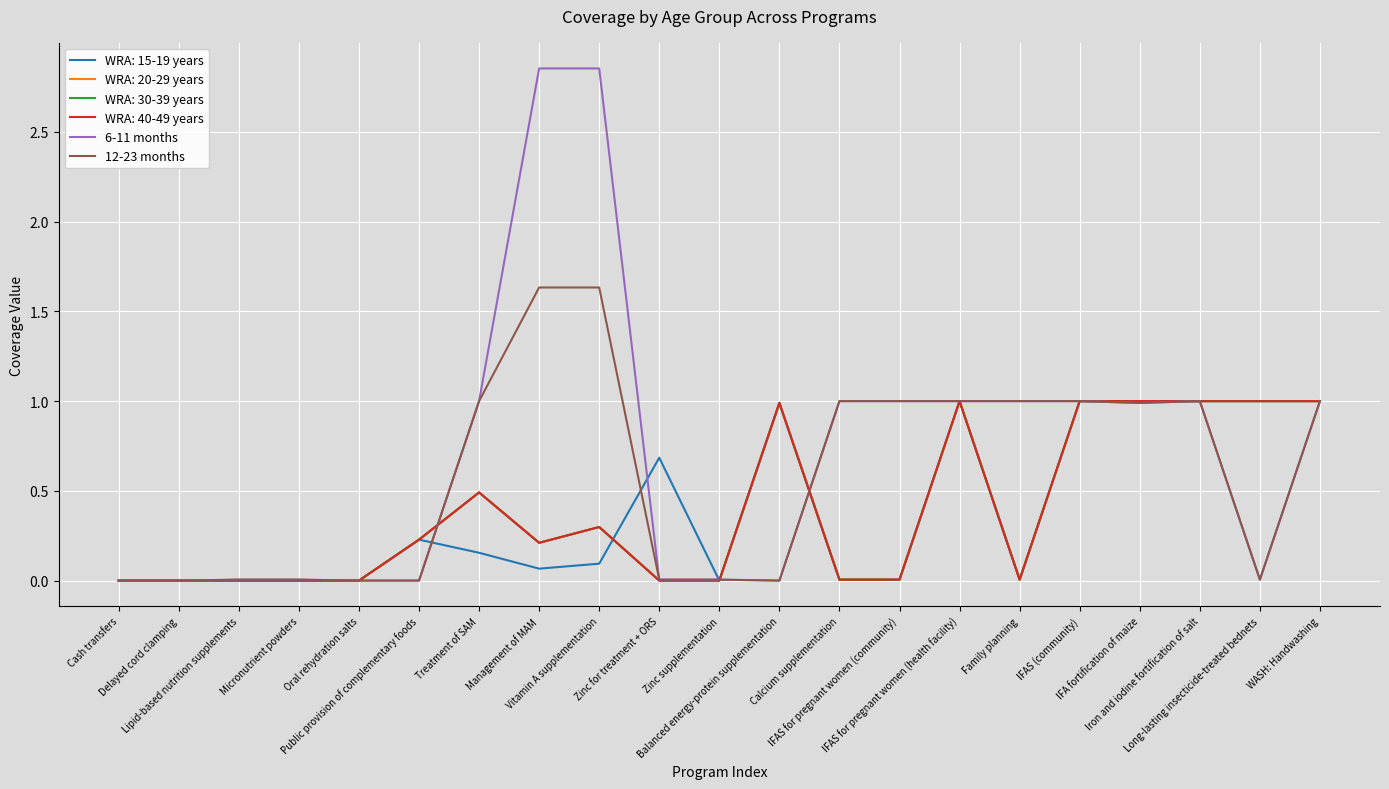

Is this an area chart (filled region under the line)?

No